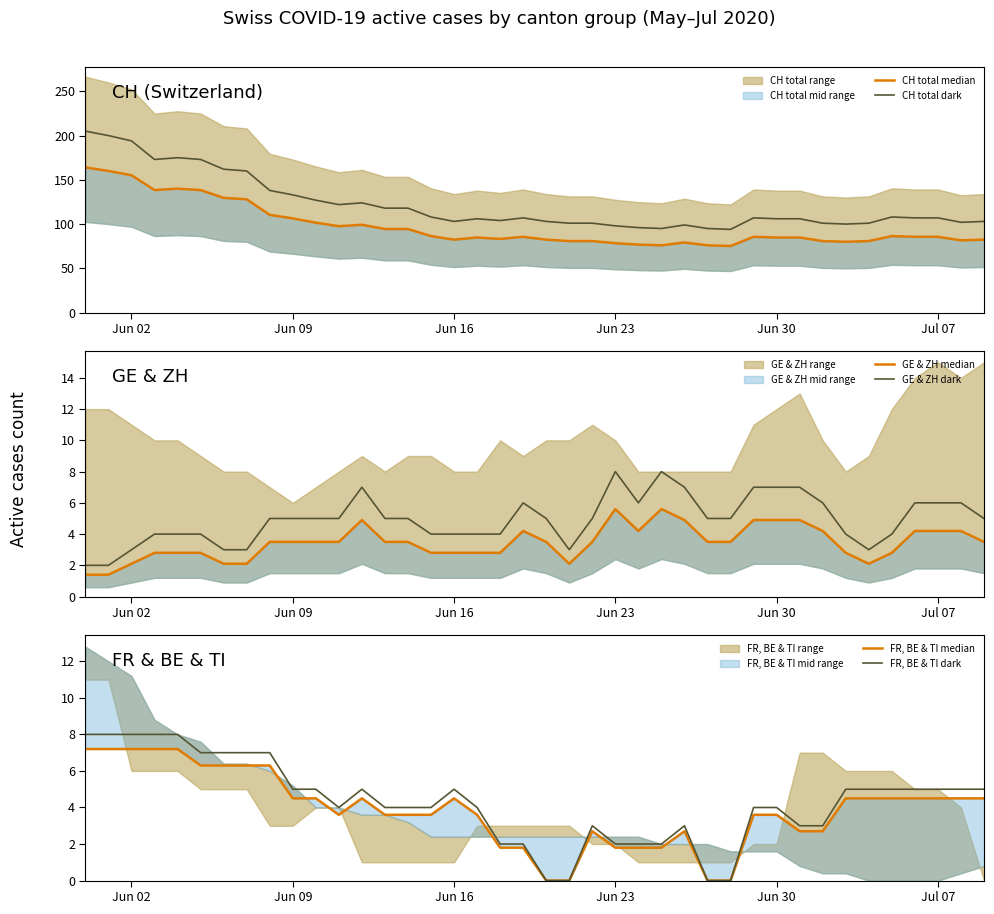

Is it true that CH total dark equals 186 at Jul 07?

False